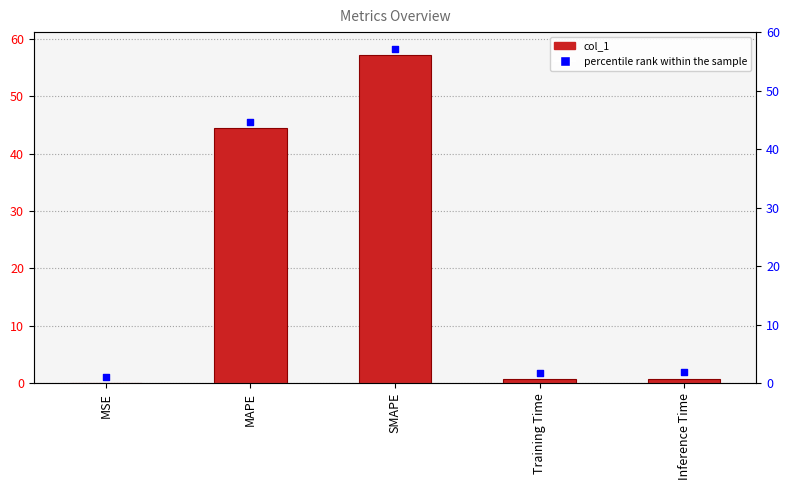

Which series has the widest spread of Y values?

percentile rank within the sample